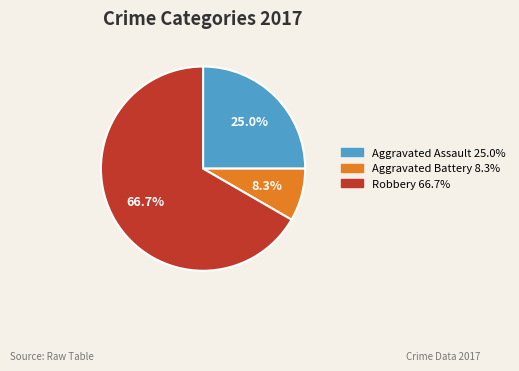

Is there any slice that represents more than half of the pie?

Yes